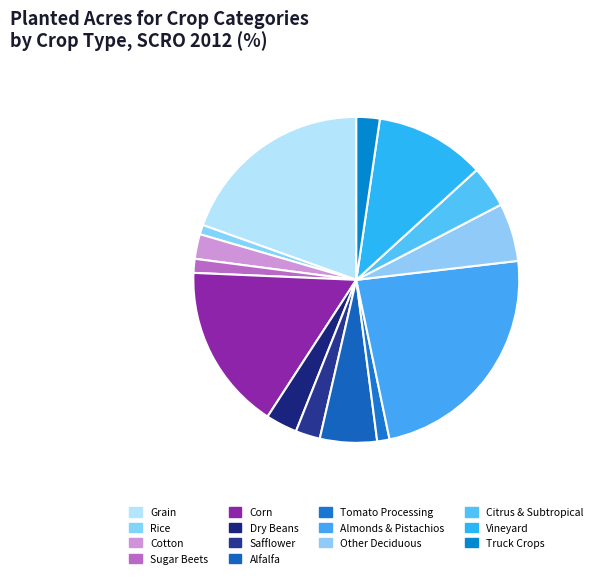

To the nearest percent, what is the difference between the largest and smallest slice percentages?

25%